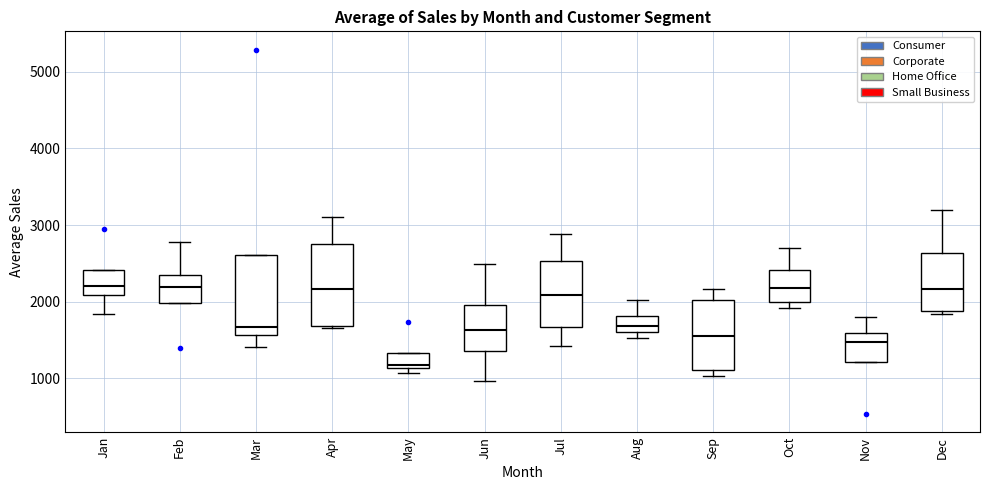

Where is the lower edge of the box for Jul on the y-axis? The values are not printed on the chart, so give them approximately, as read against the axis.

1700